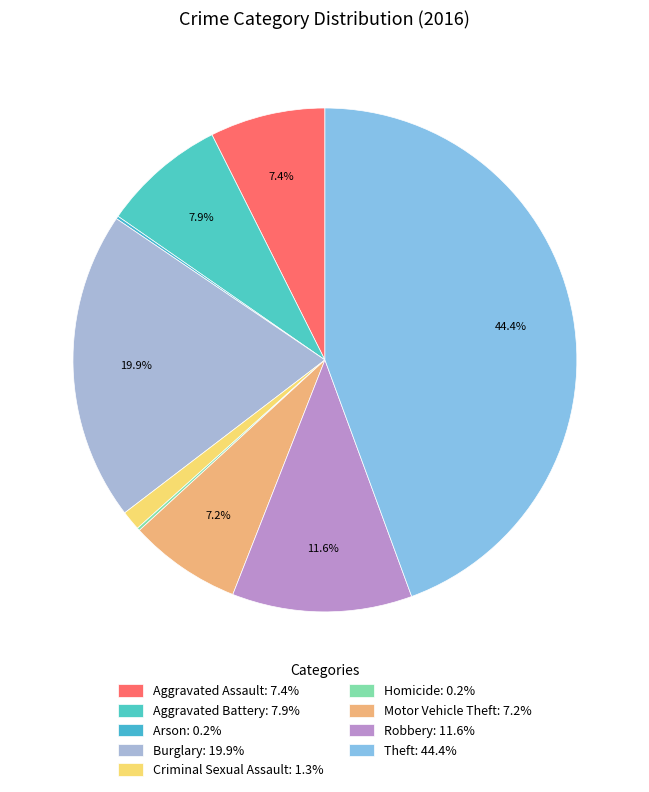

Rank the categories by value from lowest to highest.

Arson, Homicide, Criminal Sexual Assault, Motor Vehicle Theft, Aggravated Assault, Aggravated Battery, Robbery, Burglary, Theft